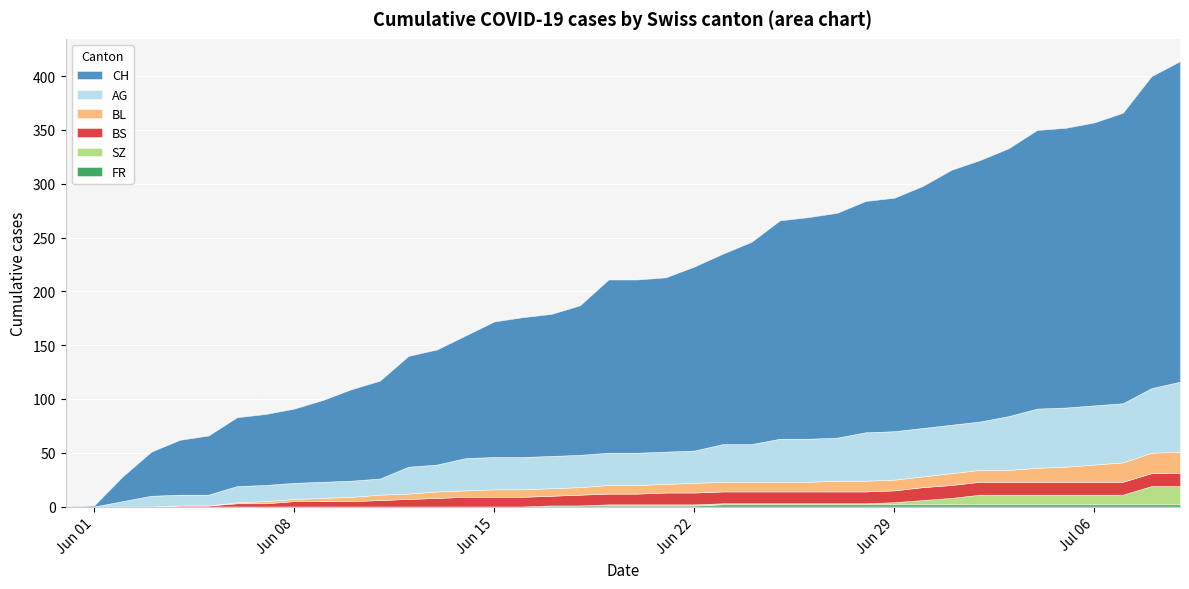

What is the total value across all series at 2?

28